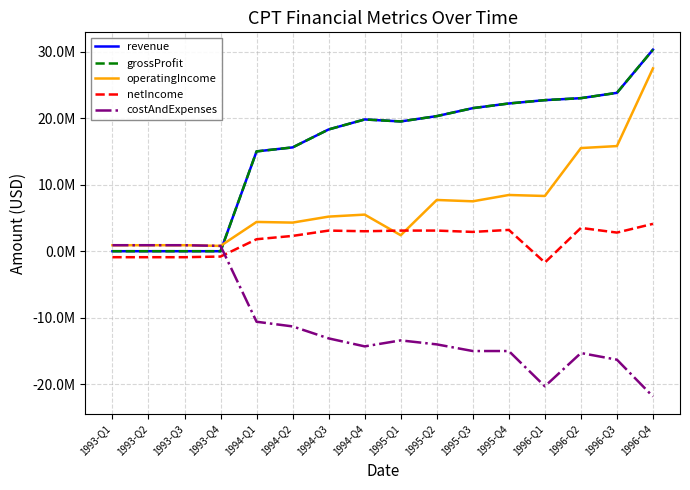

At which label does operatingIncome reach its peak?

1996-Q4